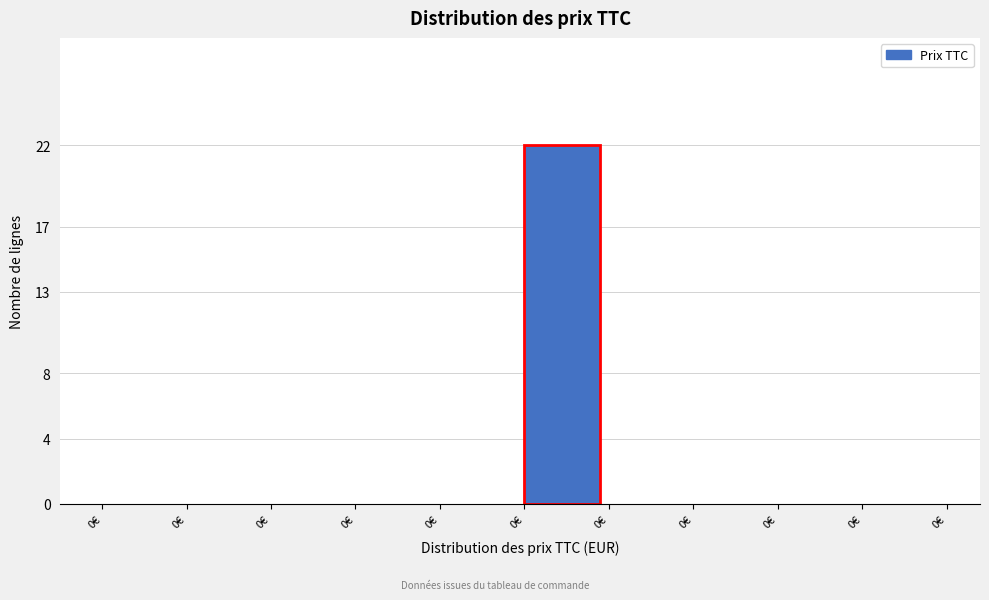

Are the bars horizontal?

No